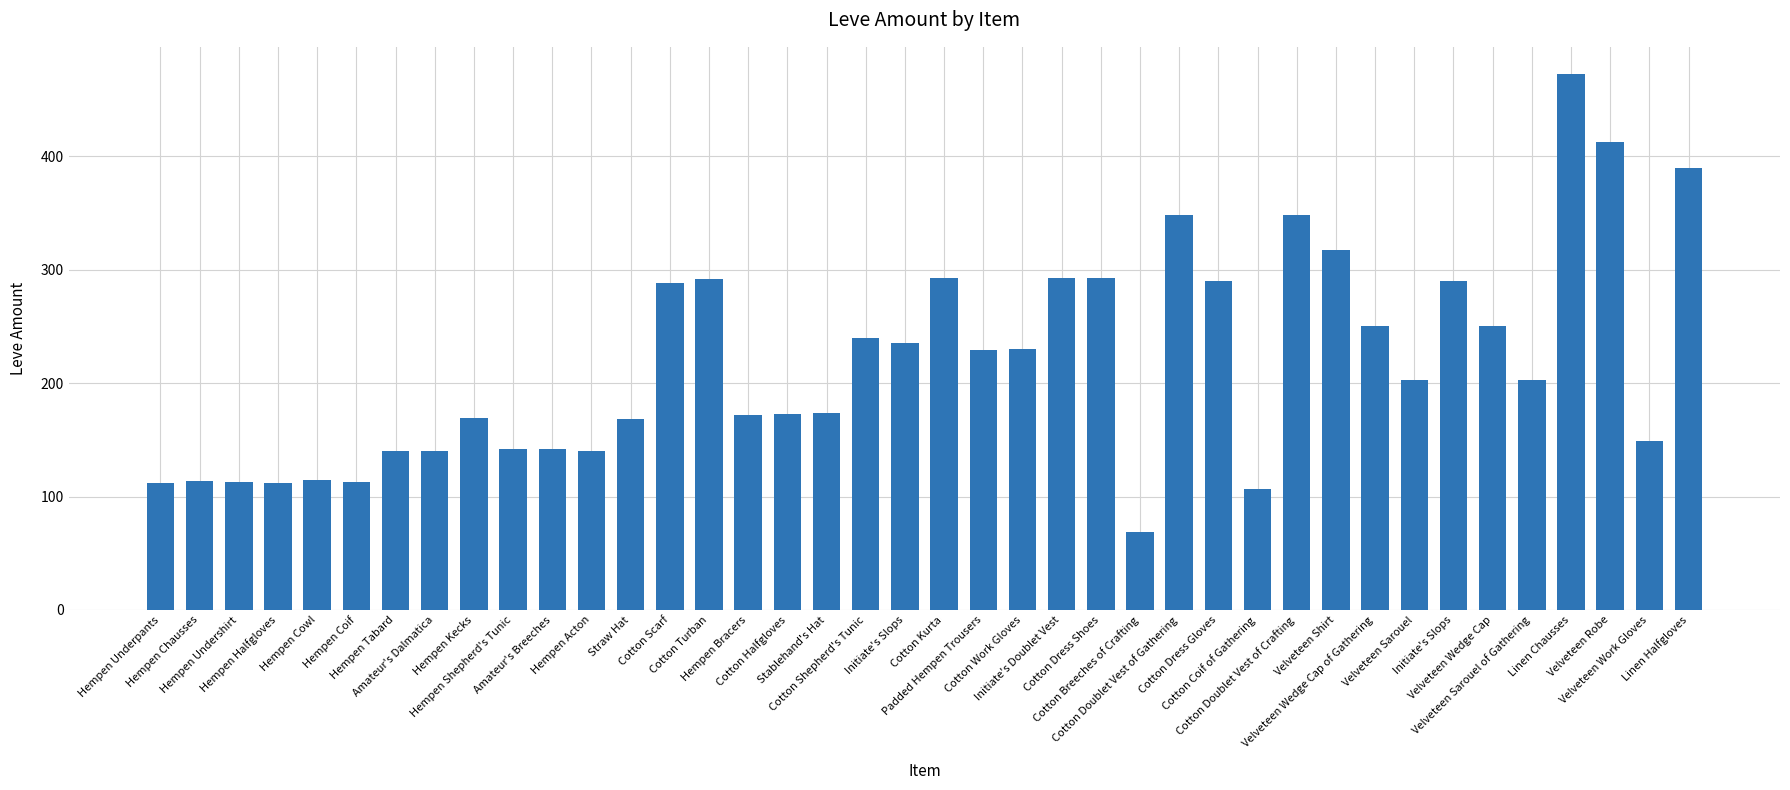

At which category does the chart reach its minimum across all series?

Cotton Breeches of Crafting